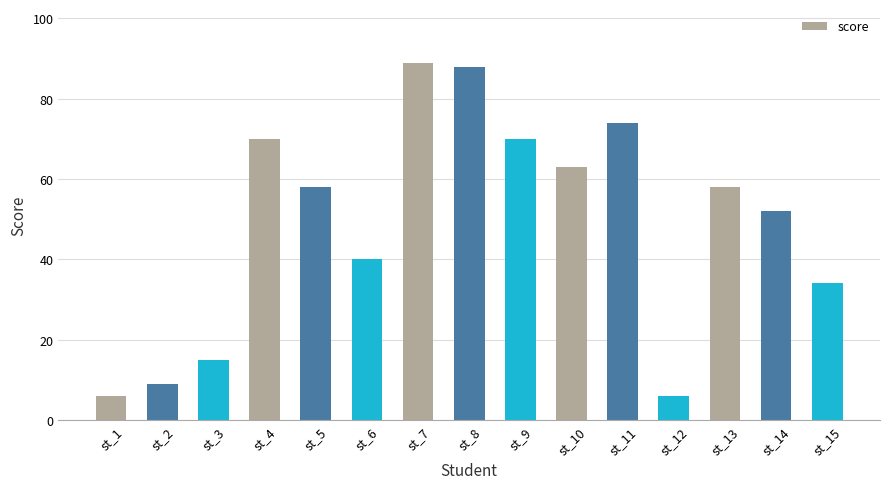

Reading left to right, list all the values displayed in this chart.

6	9	15	70	58	40	89	88	70	63	74	6	58	52	34